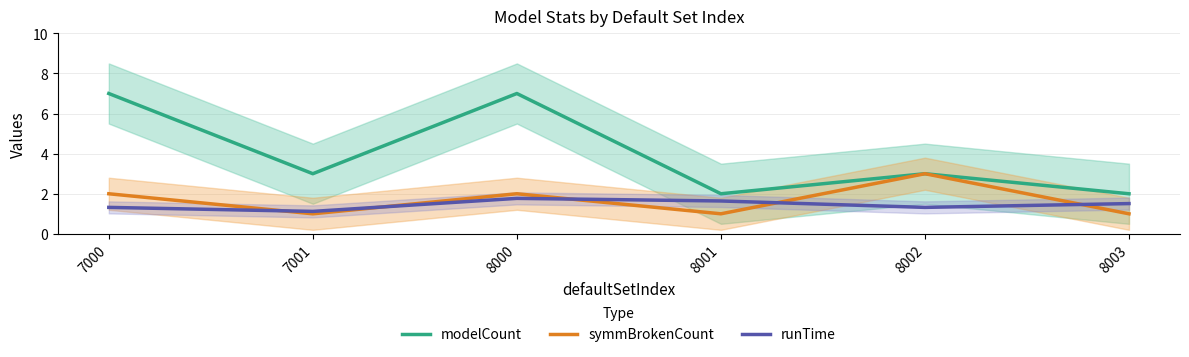

What is the sum of the symmBrokenCount values at 8003 and 8001?

2.0